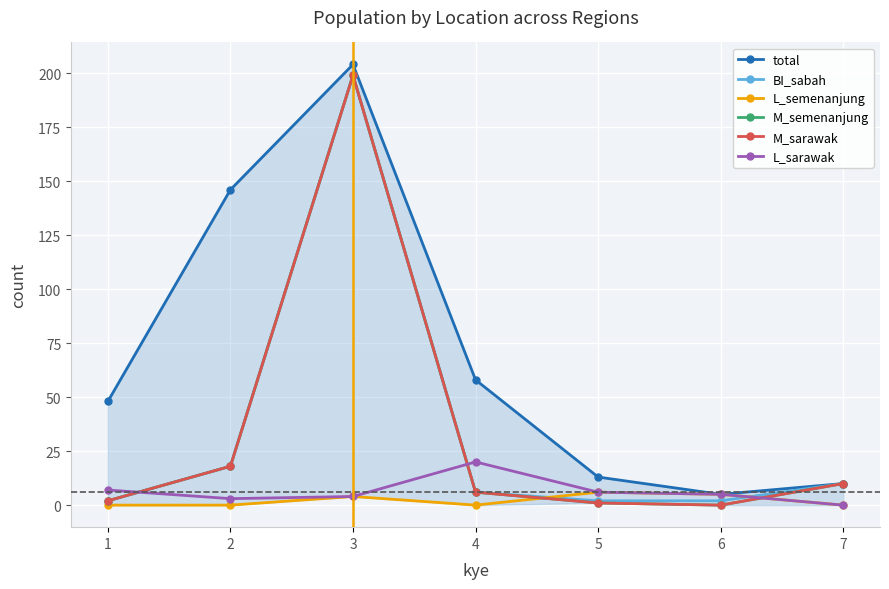

Which series has the largest range (max minus min)?

total